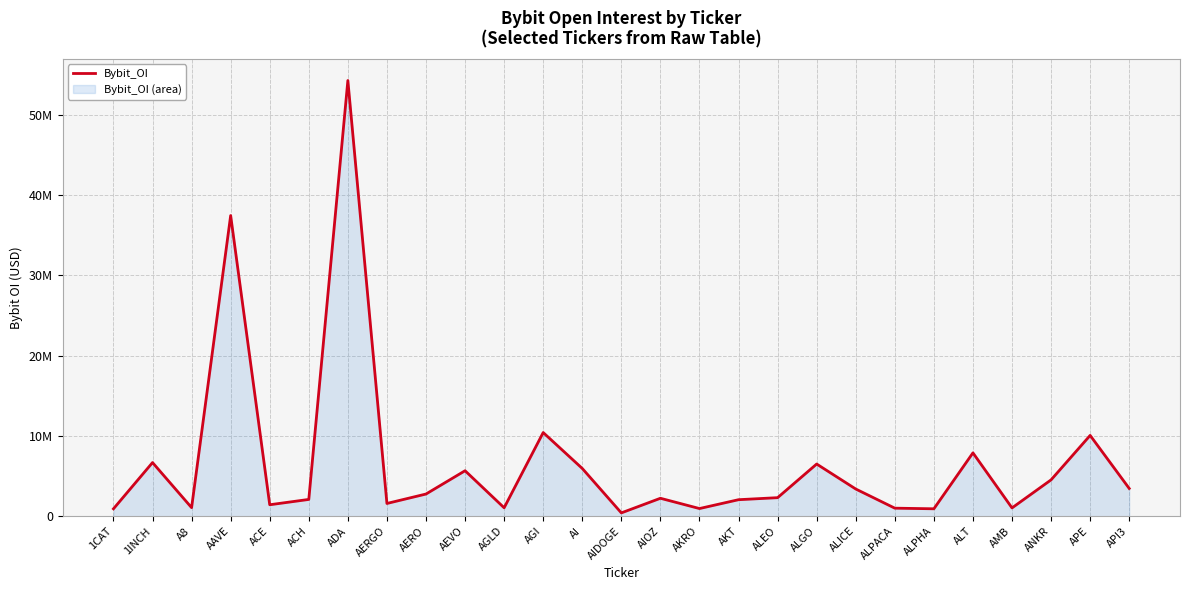

Reading right to left, transcribe all the data shown in this chart.

API3=3457758	APE=10068250	ANKR=4527842	AMB=1031984	ALT=7891994	ALPHA=922020	ALPACA=999832	ALICE=3387664	ALGO=6500606	ALEO=2308149	AKT=2055016	AKRO=952735	AIOZ=2233167	AIDOGE=411404	AI=5948591	AGI=10424035	AGLD=1049462	AEVO=5665232	AERO=2762289	AERGO=1586739	ADA=54295166	ACH=2089013	ACE=1425471	AAVE=37467264	A8=1065141	1INCH=6682508	1CAT=921108